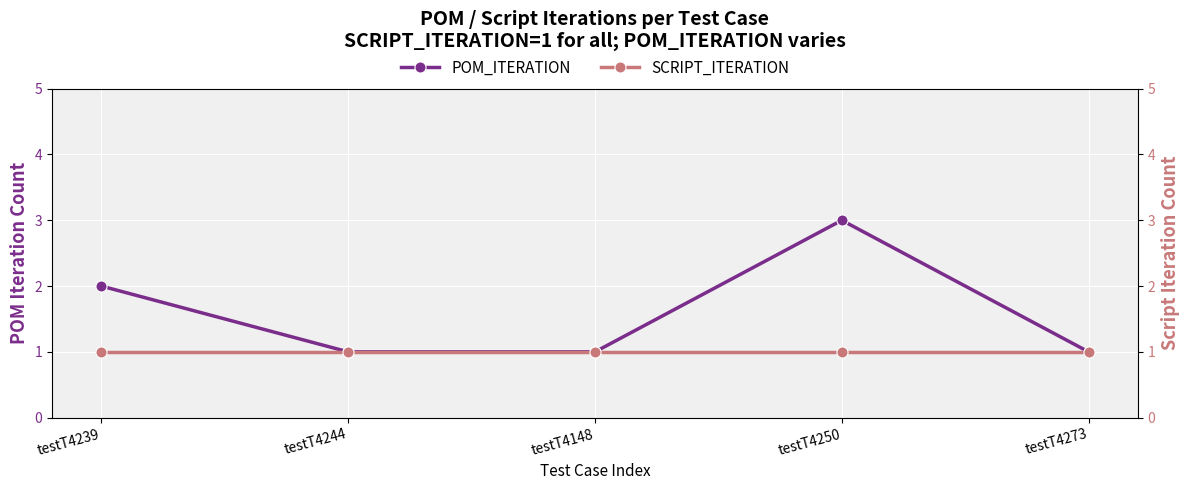

Rank the series by their maximum value, from lowest to highest.

SCRIPT_ITERATION, POM_ITERATION